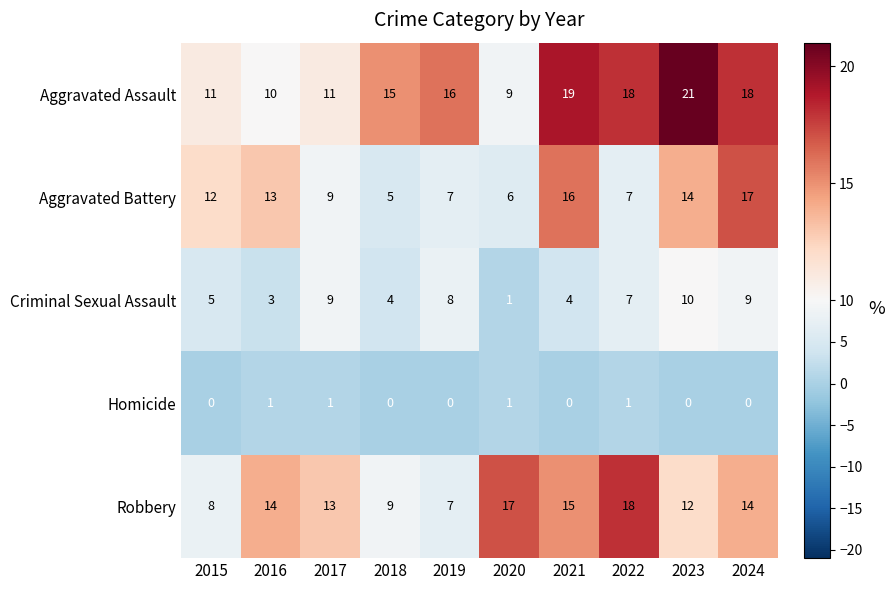

What is the difference between the Aggravated Battery values at 2019 and 2021?

9